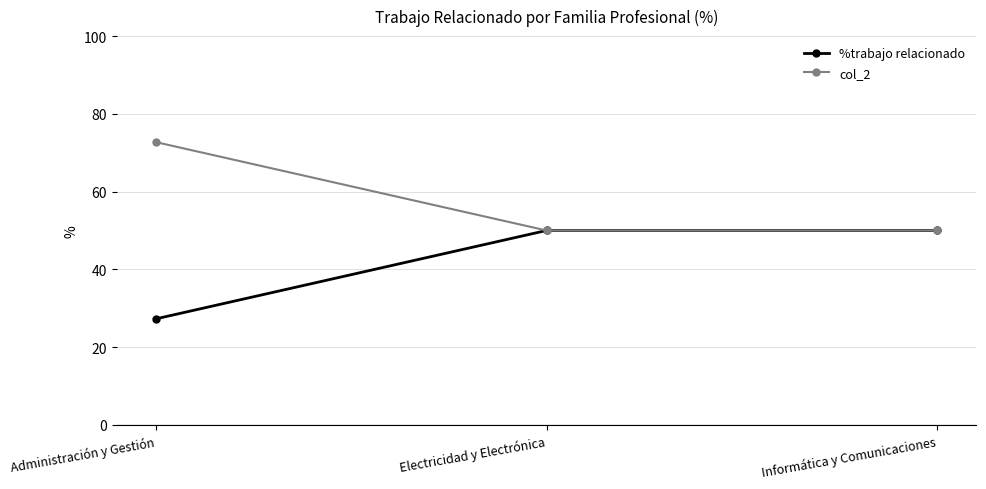

What is the value of the %trabajo relacionado point at the 1st from the left?

27.3